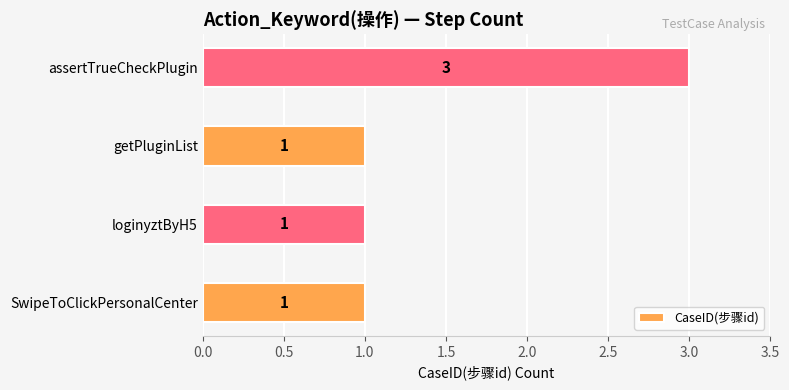

Reading top to bottom, extract all data points from this chart.

3	1	1	1